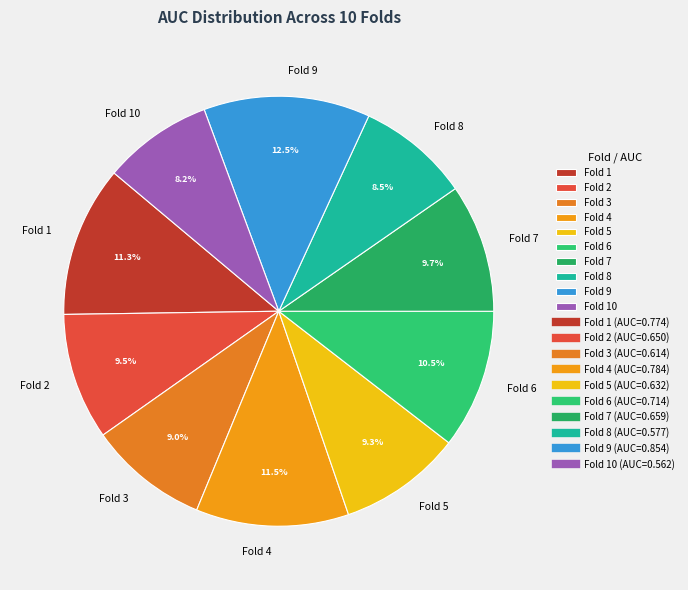

Is it true that Fold 3 is 9% of the pie?

True